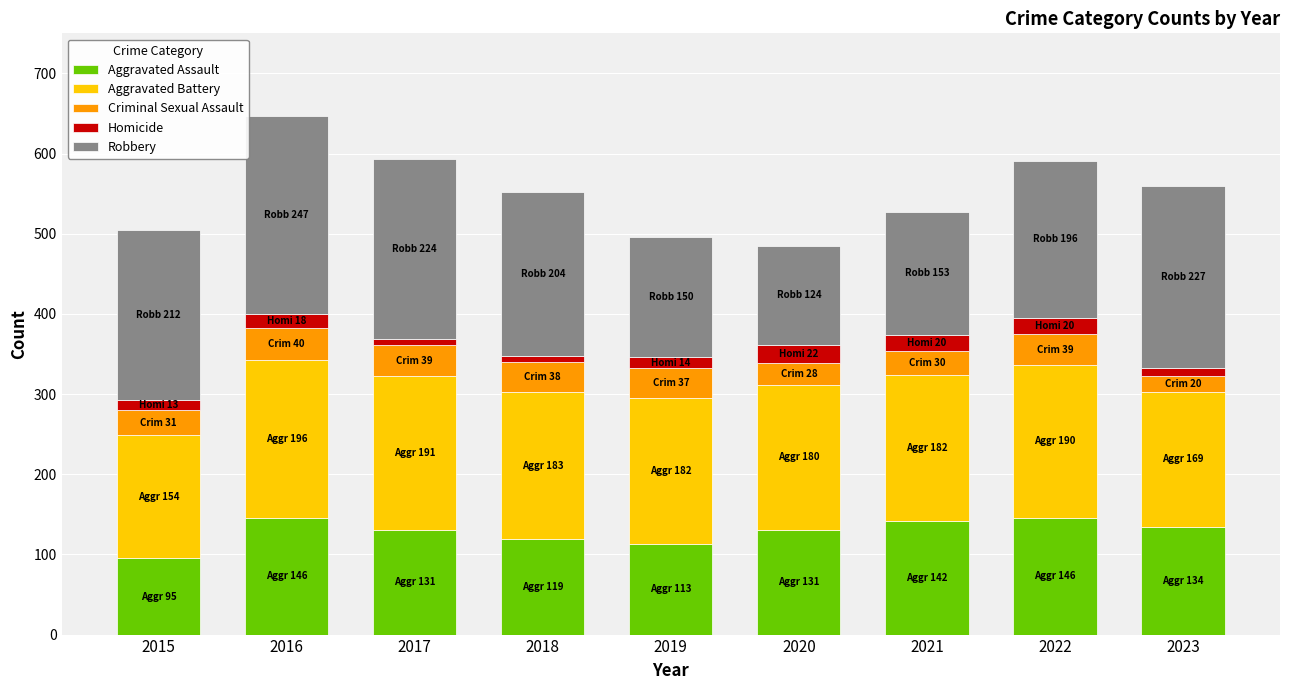

The value of Aggravated Assault at 2021 is 142. True or false?

True